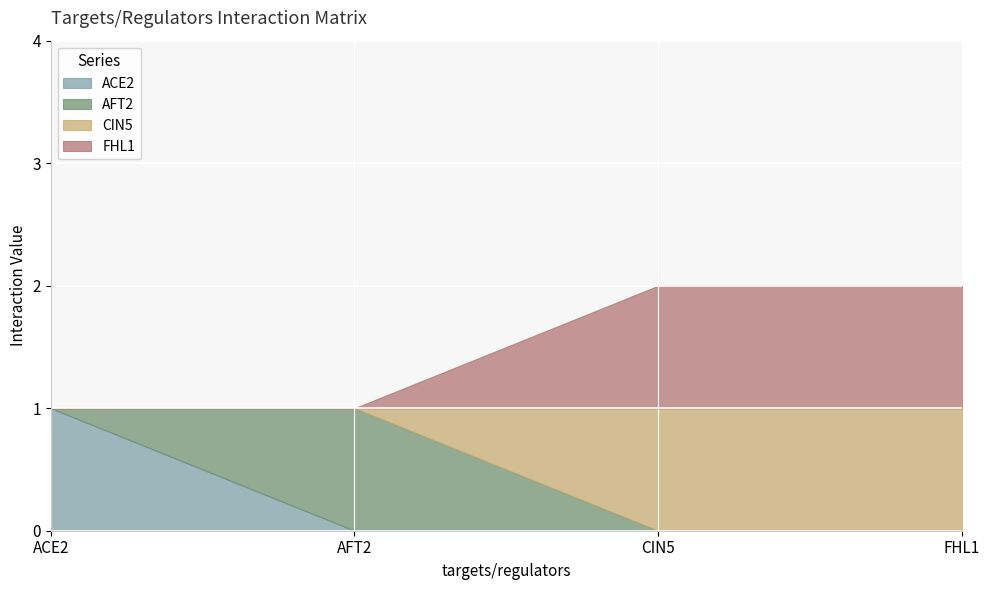

Which series has the largest range (max minus min)?

ACE2